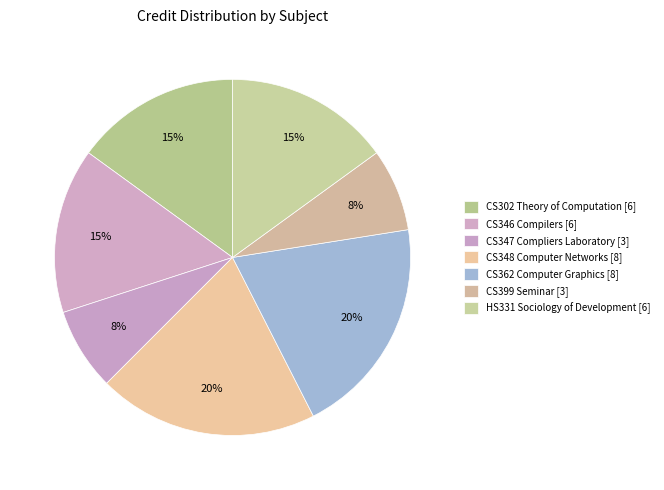

To the nearest percent, what is the average slice percentage?

14%